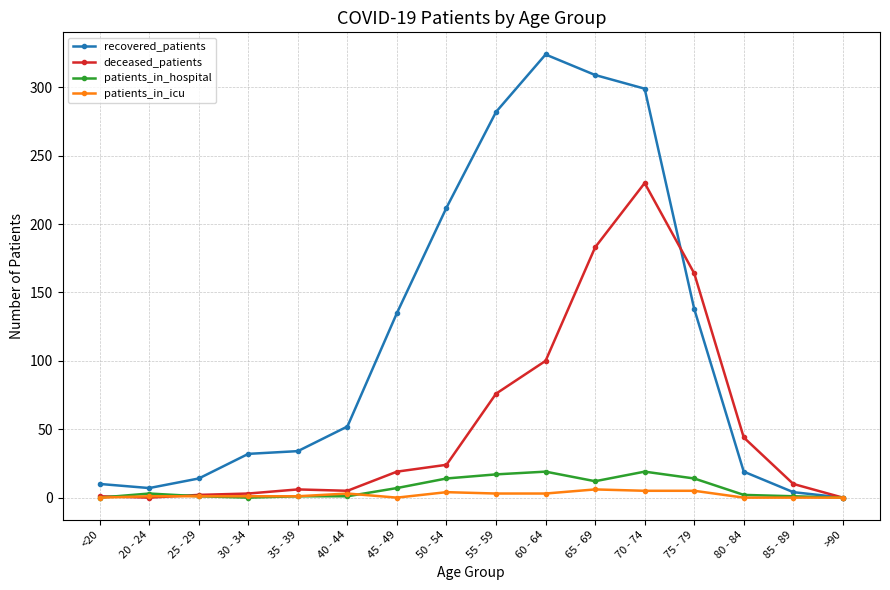

In deceased_patients, how many points are higher than both neighbors (excluding endpoints)?

2